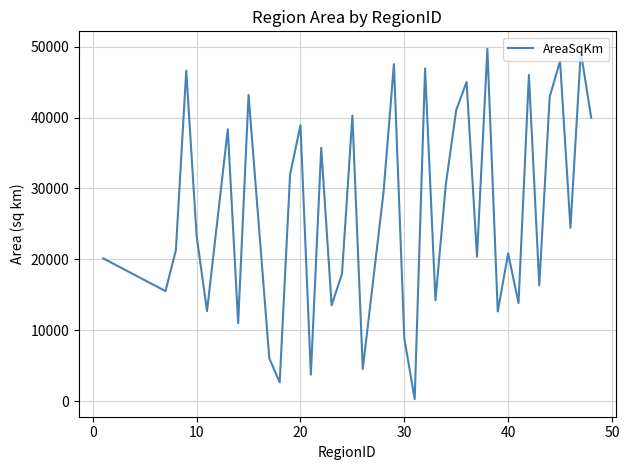

What is the greatest value displayed?

49671.2